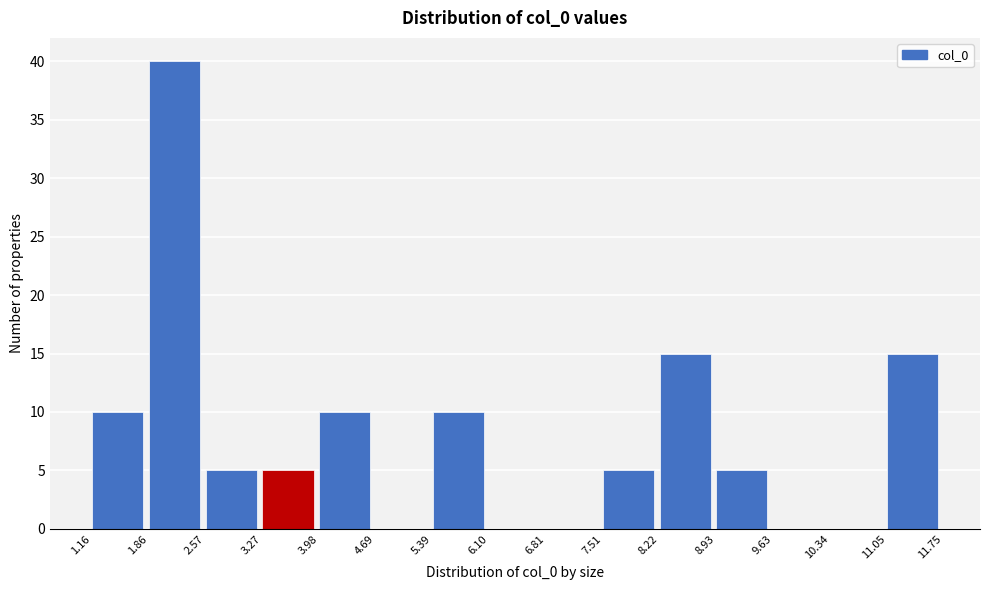

What is the height of the bar covering 8.22 to 8.93 on the x-axis? The values are not printed on the chart, so give them approximately, as read against the axis.

15